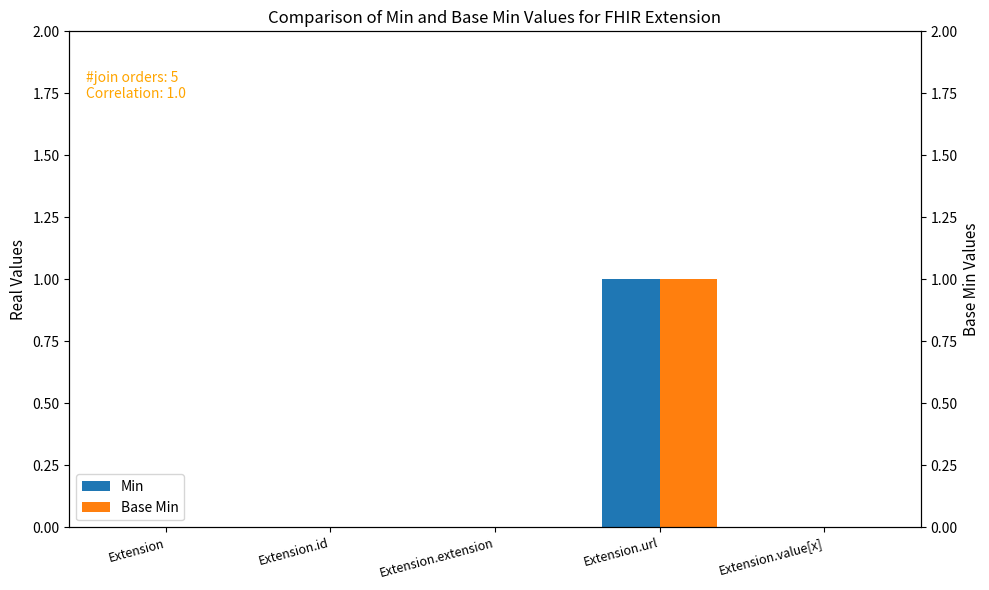

Does the chart contain any negative values?

No